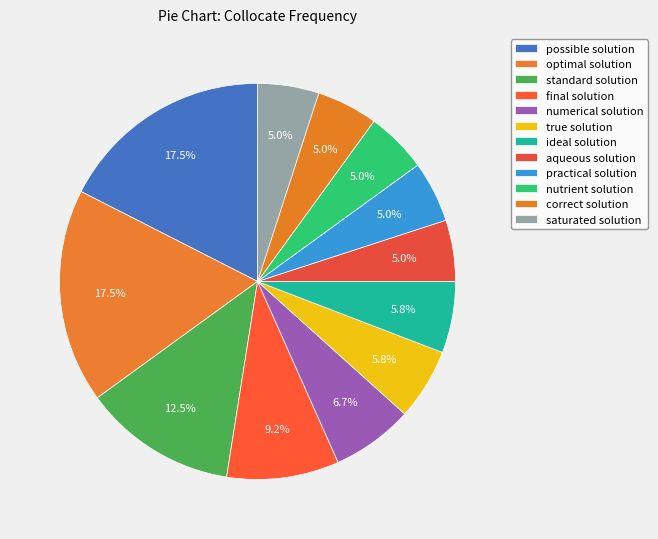

Rank the categories by value from highest to lowest.

possible solution, optimal solution, standard solution, final solution, numerical solution, true solution, ideal solution, aqueous solution, practical solution, nutrient solution, correct solution, saturated solution